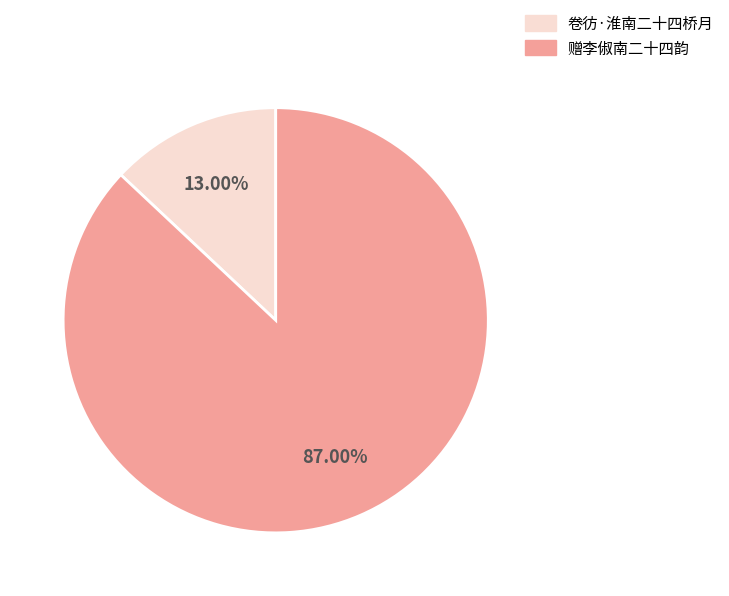

To the nearest percent, what is the difference between the 赠李俶南二十四韵 and 卷彷·淮南二十四桥月 slice percentages?

74%